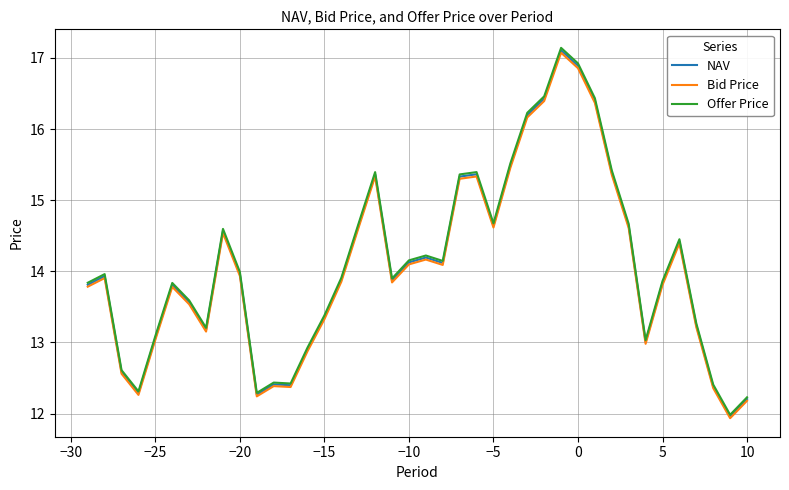

Which series has the largest range (max minus min)?

Offer Price